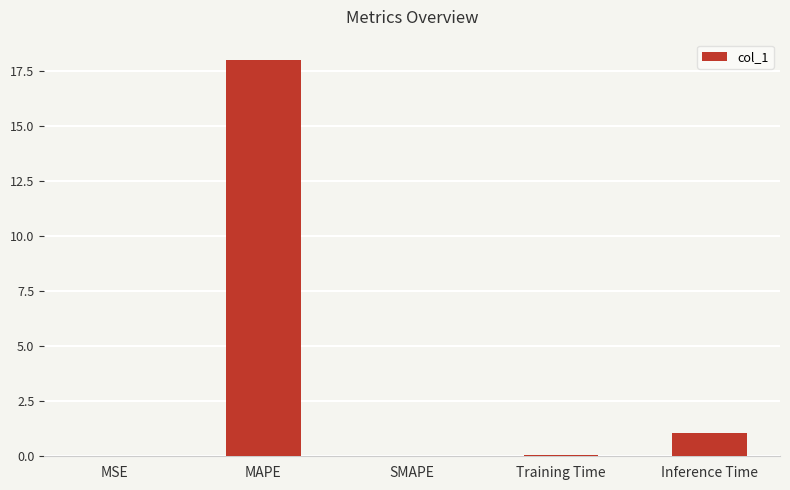

What is the sum of all values?

19.1